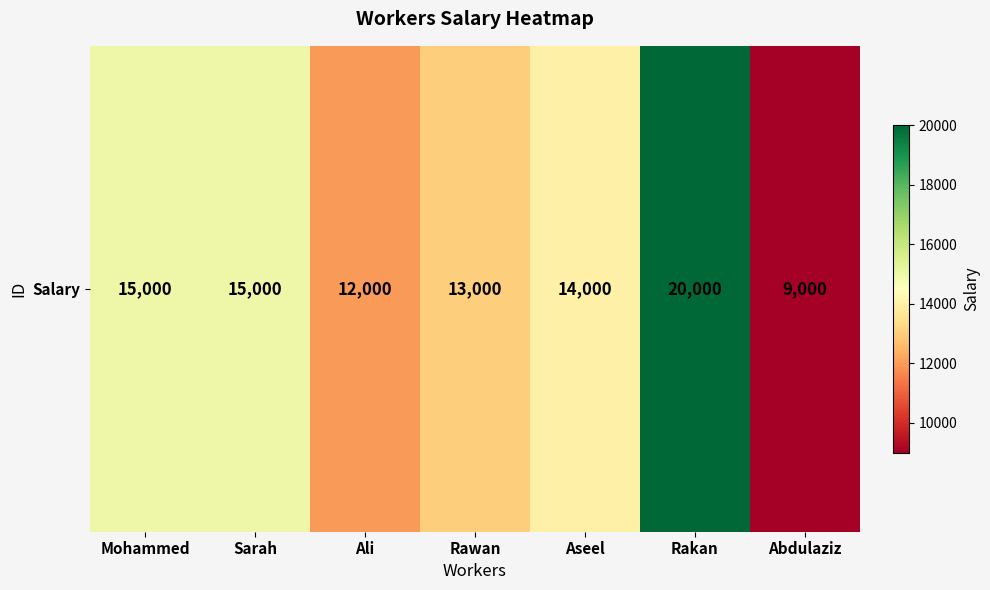

Reading right to left, list all the values displayed in this chart.

9000	20000	14000	13000	12000	15000	15000